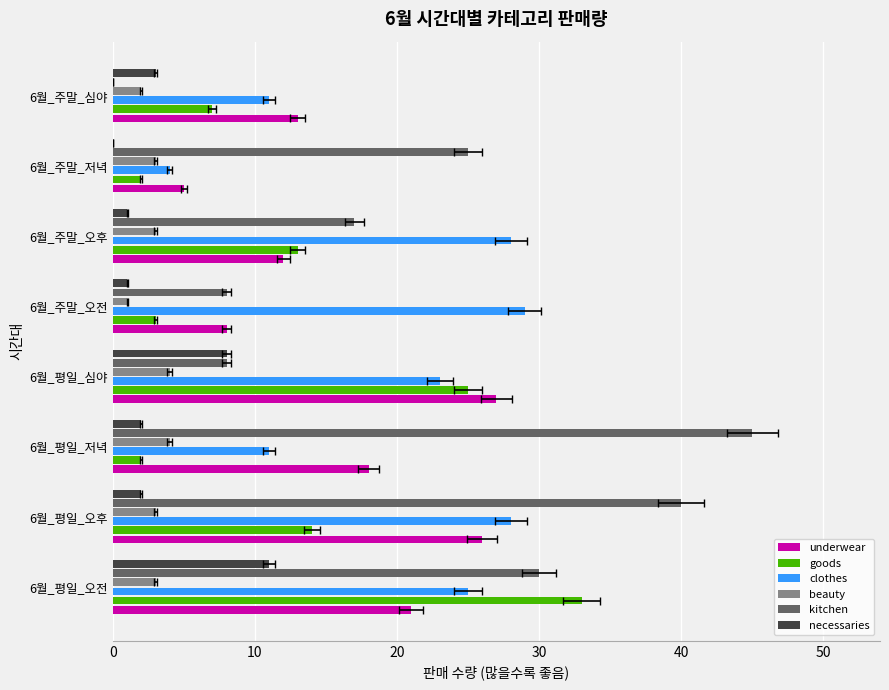

List the series in order of their peak value, lowest first.

beauty, necessaries, underwear, clothes, goods, kitchen